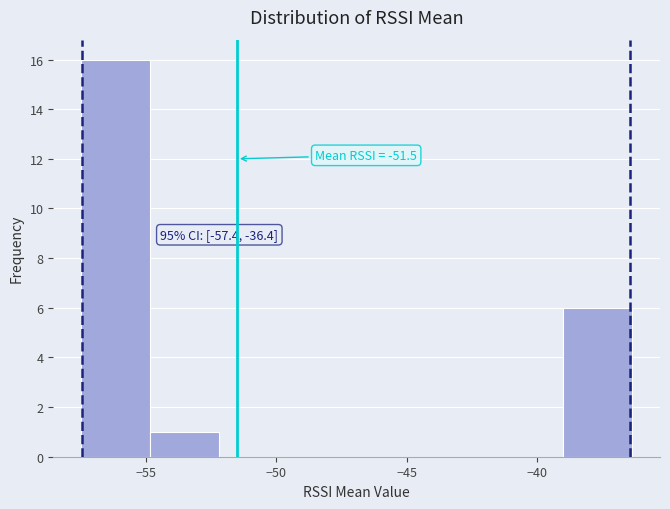

Over which range of the x-axis is the bar tallest?

-57.5 to -55.0